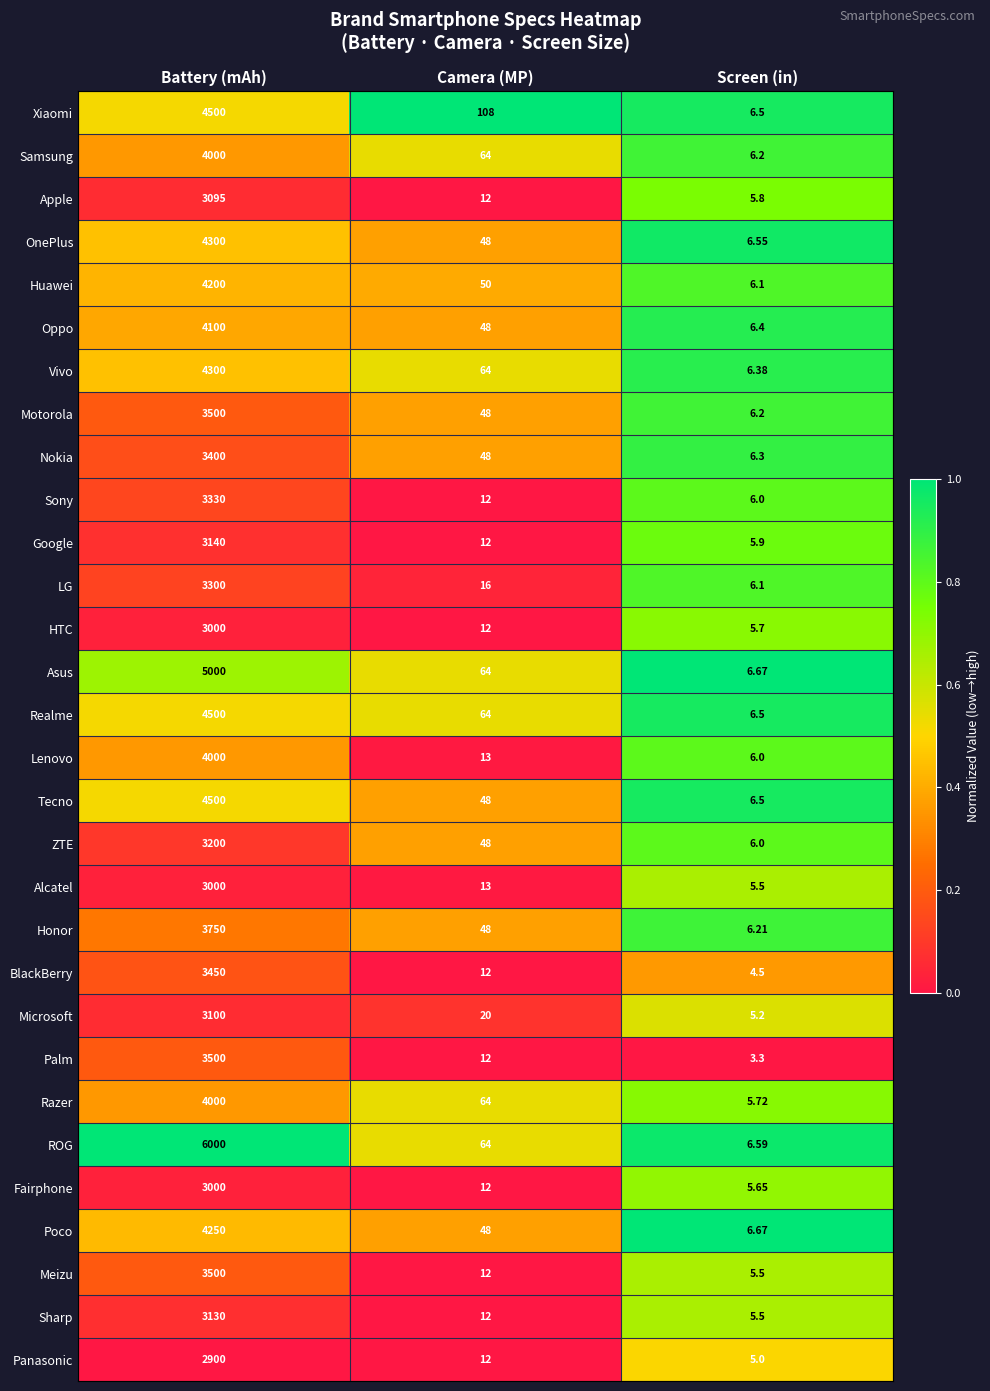

At which label does Meizu first exceed 12?

Battery (mAh)